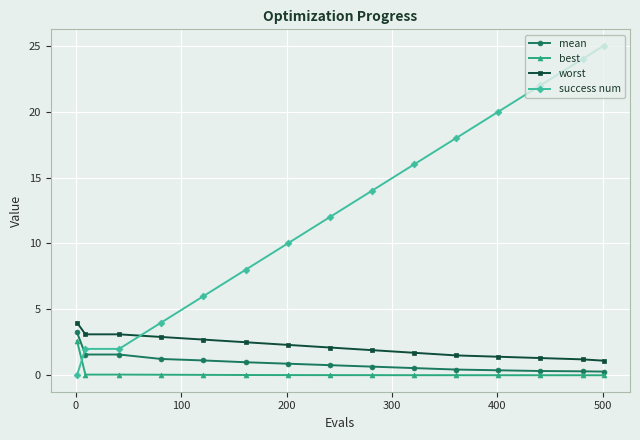

True or false: mean and worst intersect in this chart.

False